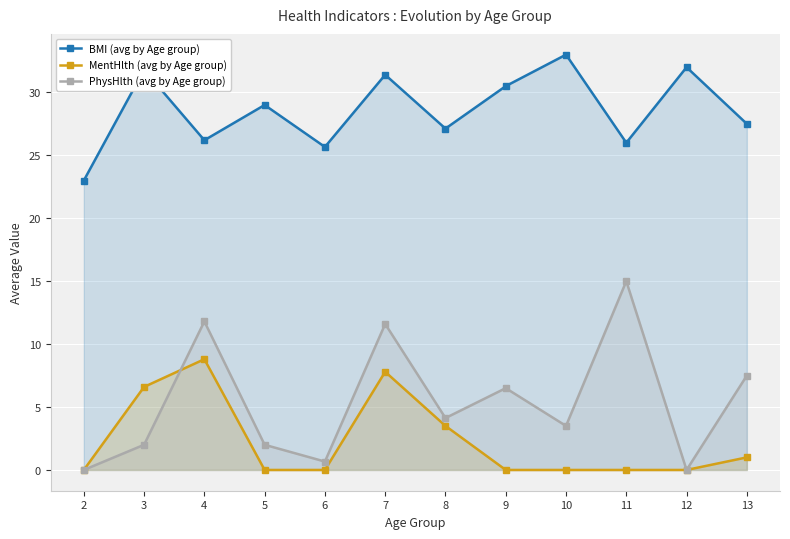

How many data points in PhysHlth (avg by Age group) are less than 4?

6